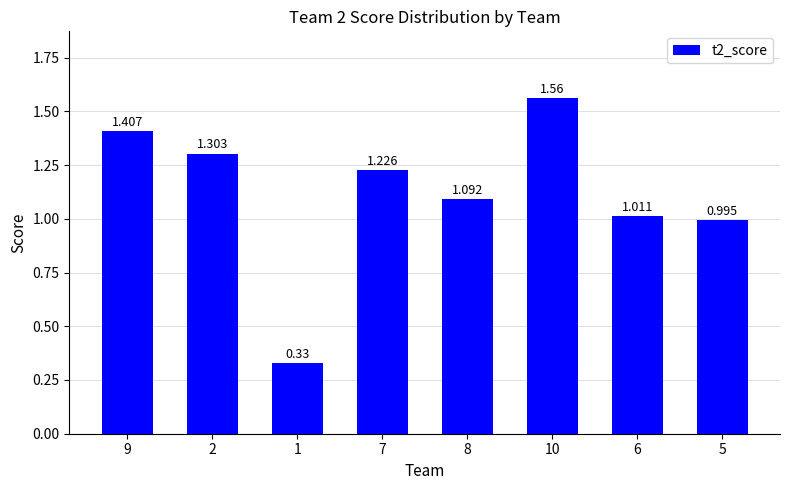

What is the maximum value shown in the chart?

1.6